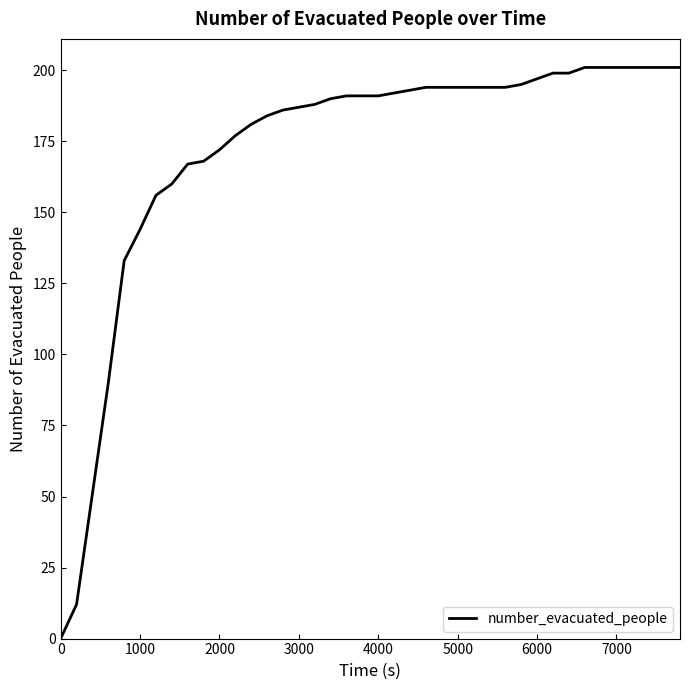

What is the difference between the maximum and minimum values?

201